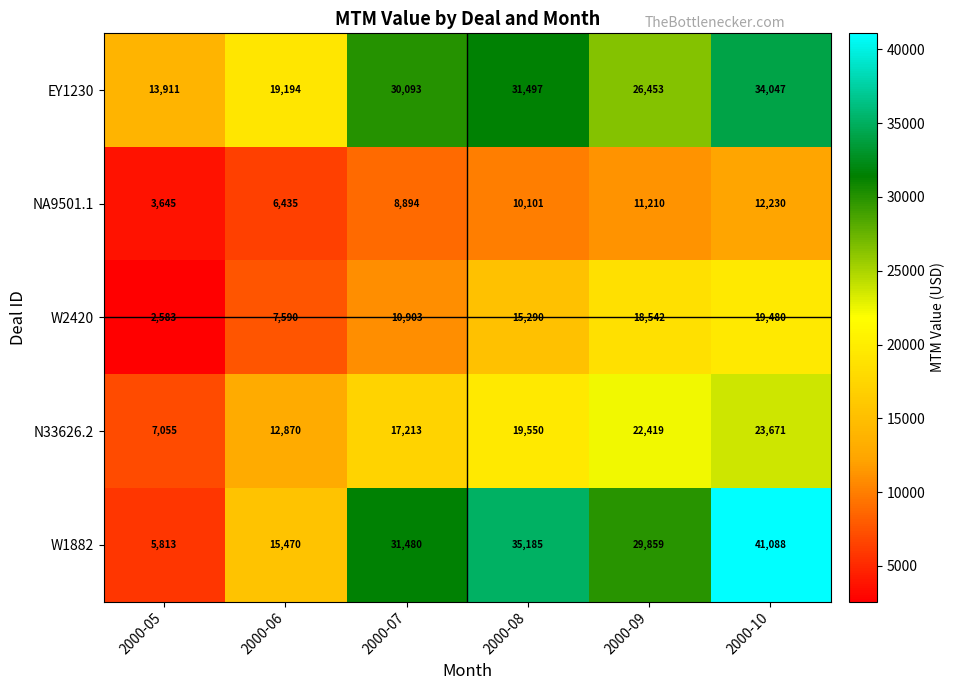

The value of N33626.2 at 2000-09 is 39696. True or false?

False